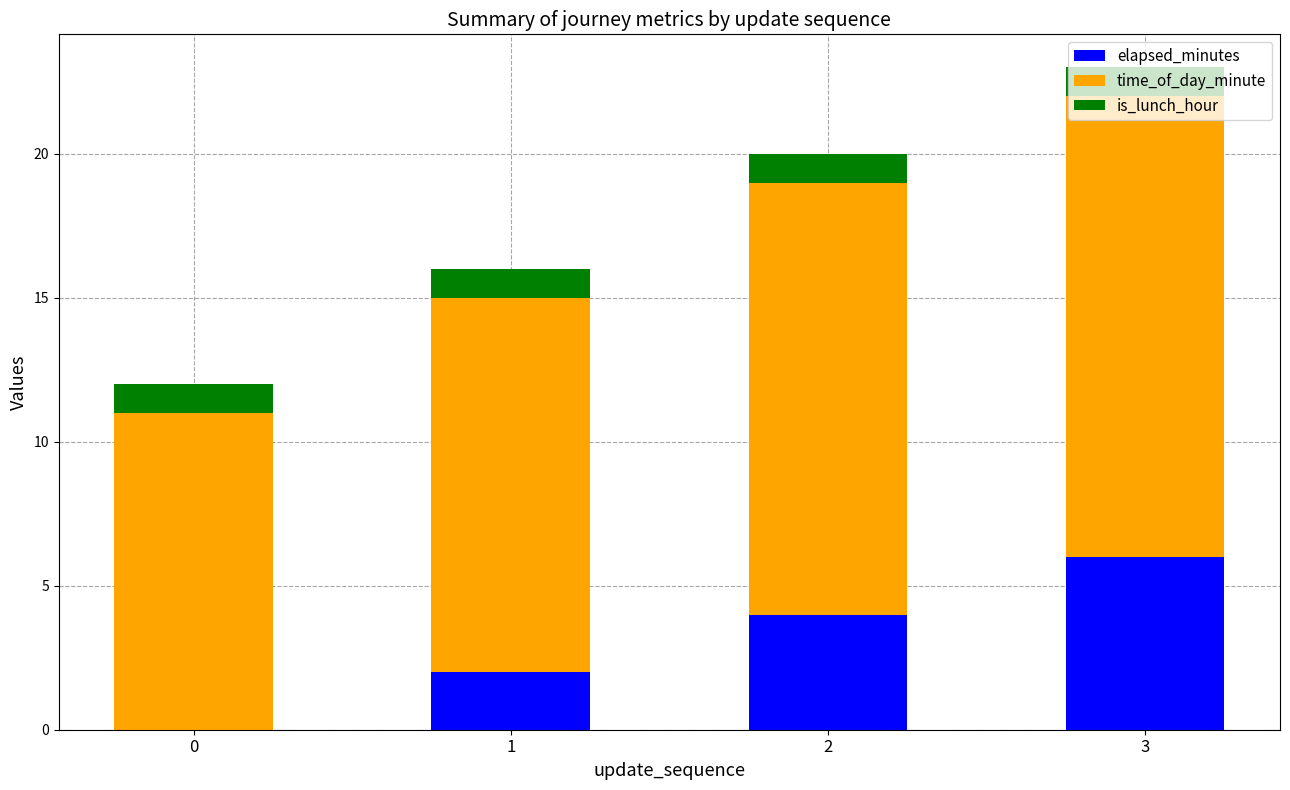

Does the chart contain stacked bars?

Yes